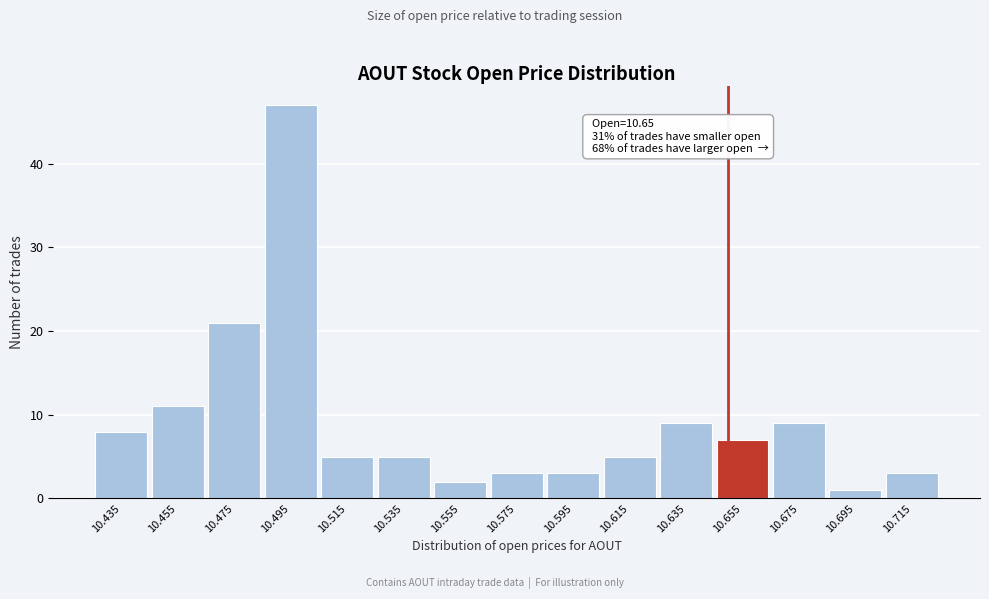

Over which range of the x-axis is the bar tallest?

10.485 to 10.505